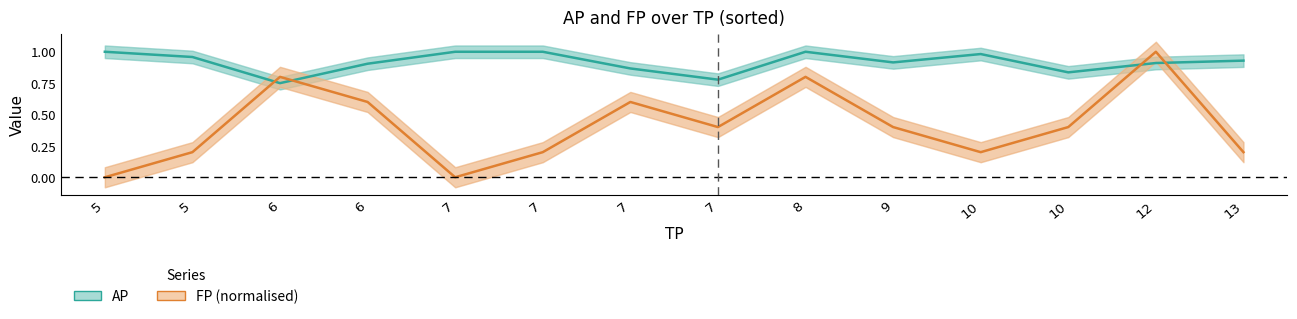

Reading left to right, transcribe all the data shown in this chart.

AP (area): 1.0	1.0	0.8	0.9	1.0	1.0	0.9	0.8	1.0	0.9	1.0	0.8	0.9	0.9
FP (area): 0.0	0.2	0.8	0.6	0.0	0.2	0.6	0.4	0.8	0.4	0.2	0.4	1.0	0.2